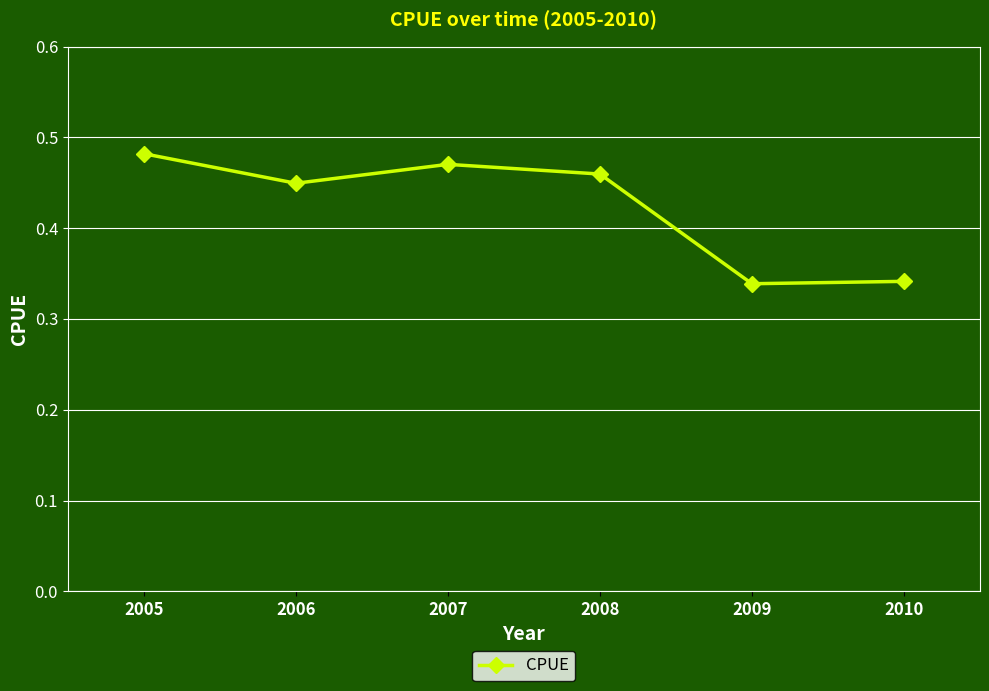

The chart shows a value of 0.8 at 2008. True or false?

False